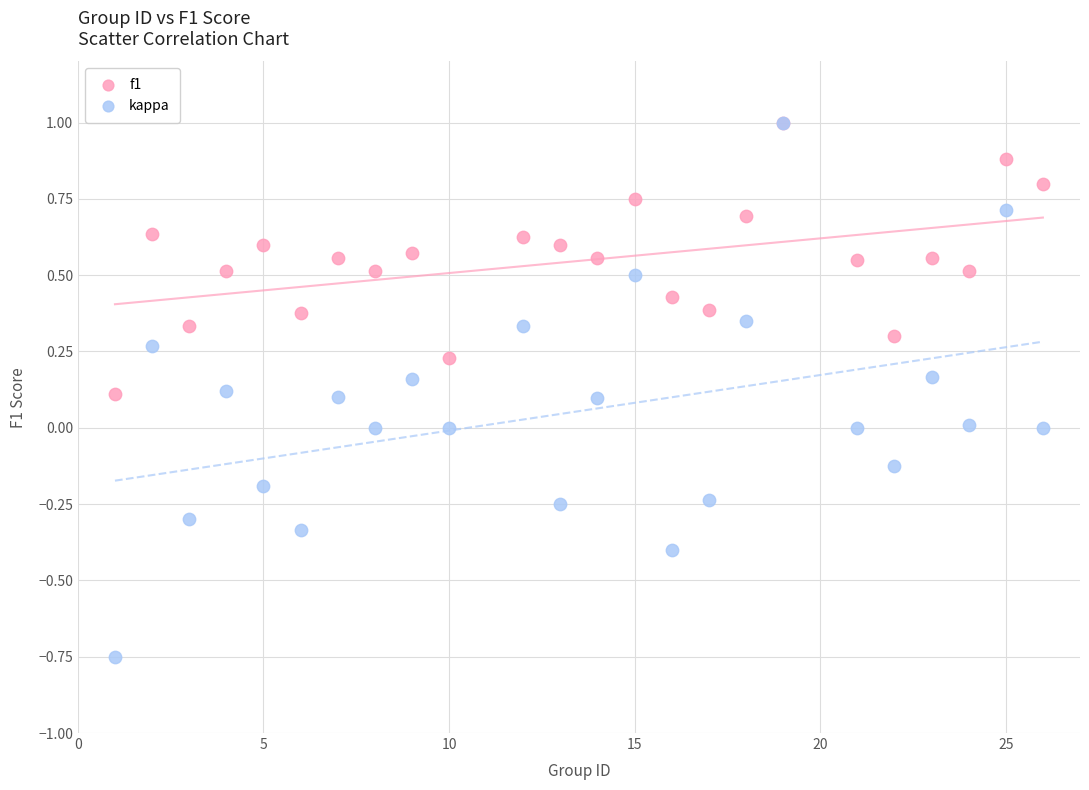

Which series has the largest Y range (max minus min)?

kappa